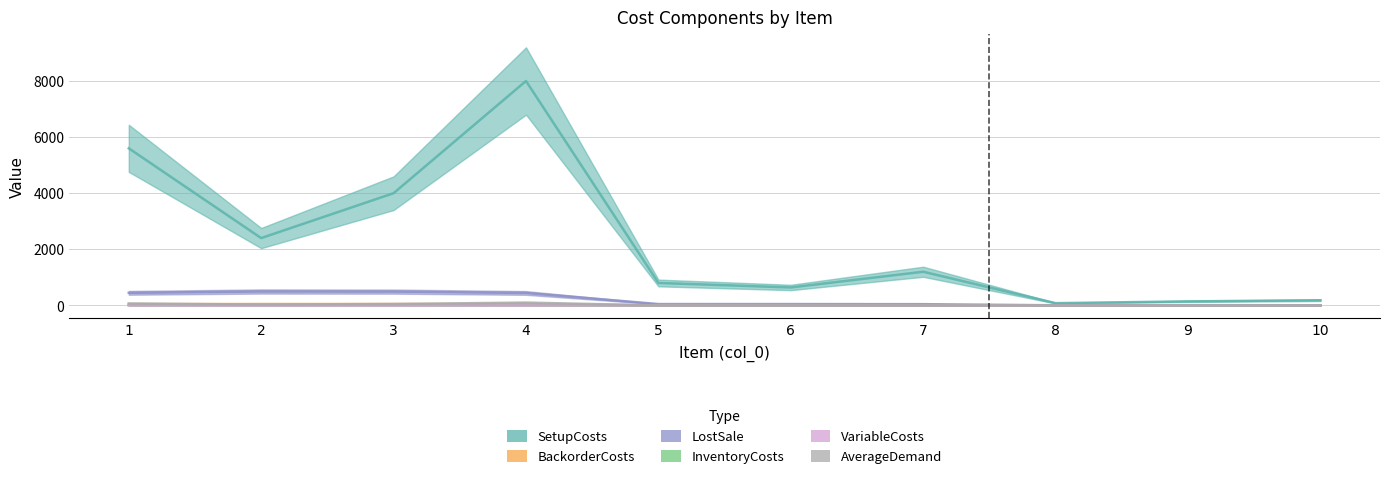

Reading left to right, what are all the values shown in this chart?

SetupCosts: 5600.0	2400.0	4000.0	8000.0	800.0	640.0	1200.0	80.0	144.0	184.0
BackorderCosts: 448.0	496.0	492.0	444.0	48.0	48.0	44.0	4.0	4.0	4.0
LostSale: 44.8	49.6	49.2	44.4	4.8	4.8	4.4	0.4	0.4	0.4
InventoryCosts: 11.2	12.4	12.3	11.1	1.2	1.2	1.1	0.1	0.1	0.1
VariableCosts: 1.2	2.4	2.3	1.1	0.2	0.2	0.1	0.0	0.0	0.0
AverageDemand: 70.0	30.0	50.0	100.0	0.0	0.0	0.0	0.0	0.0	0.0